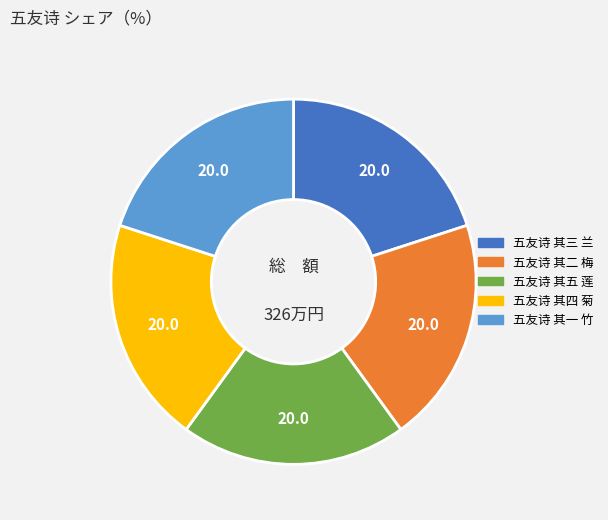

Is it true that 五友诗 其一 竹 is 15% of the pie?

False